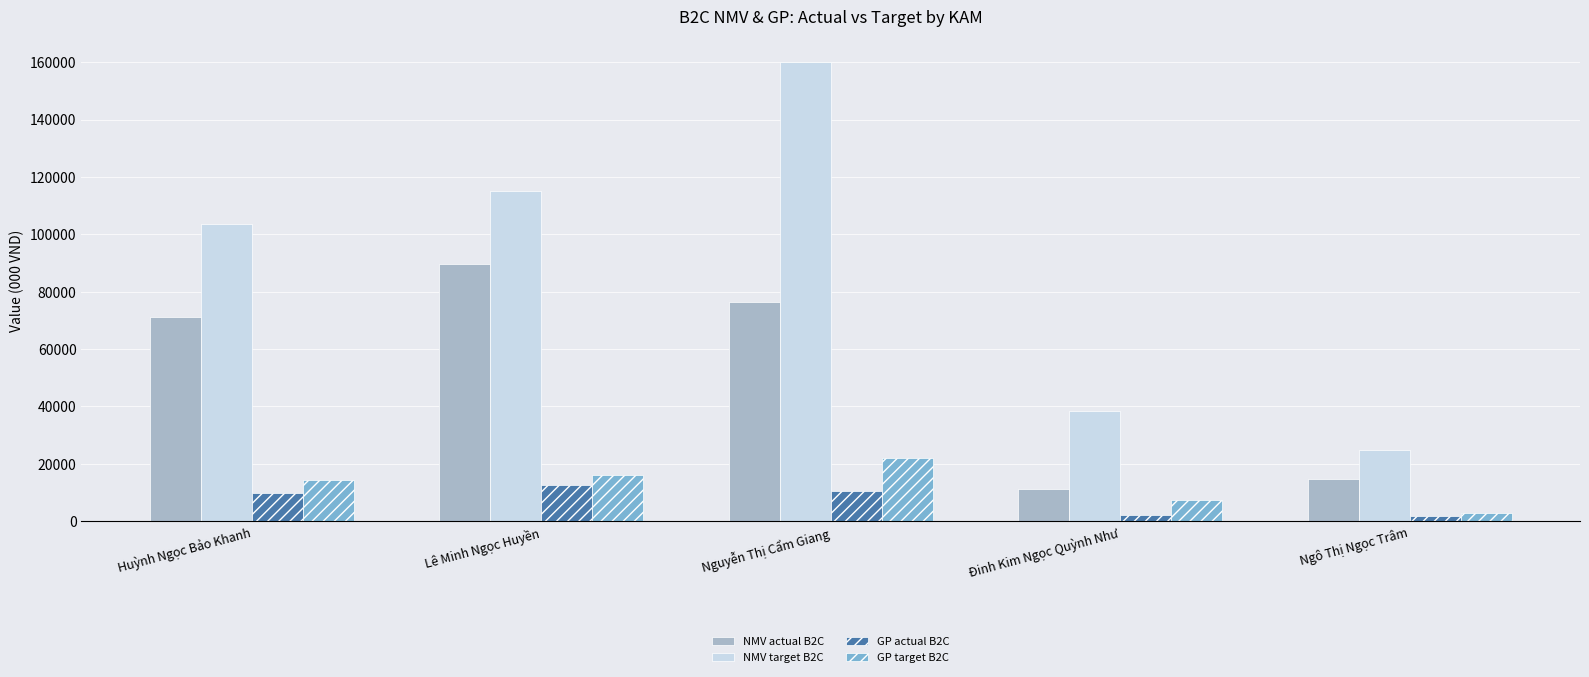

How many values in the GP target B2C series exceed 14273?

3